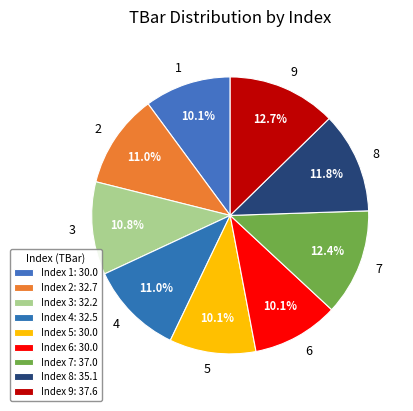

To the nearest percent, what is the difference between the 3 and 6 slice percentages?

1%